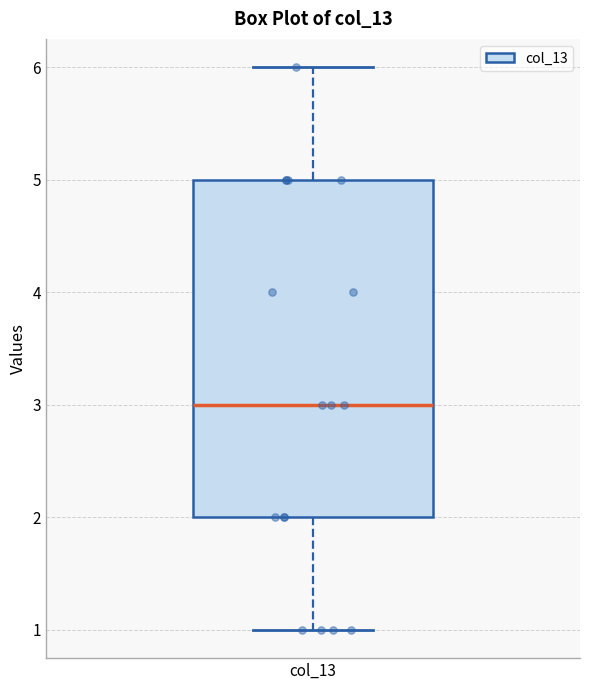

Read this box plot against the y-axis: the position of the median line, the range covered by the box, and the ends of both whiskers. The values are not printed on the chart, so give them approximately, as read against the axis.

median 3, box 2 to 5, whiskers 1 to 6